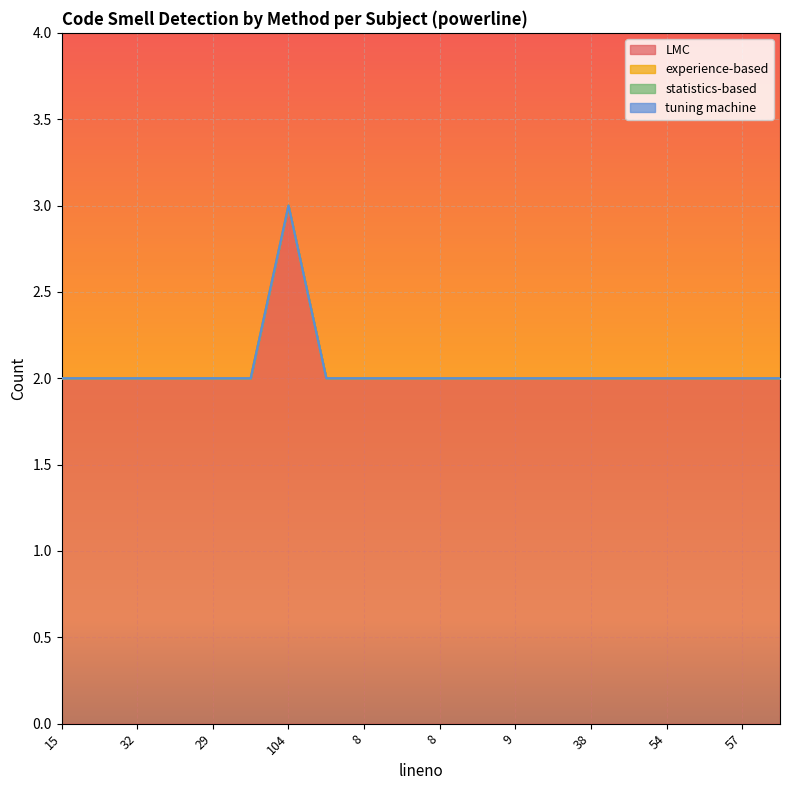

Which series has the widest spread of values?

LMC